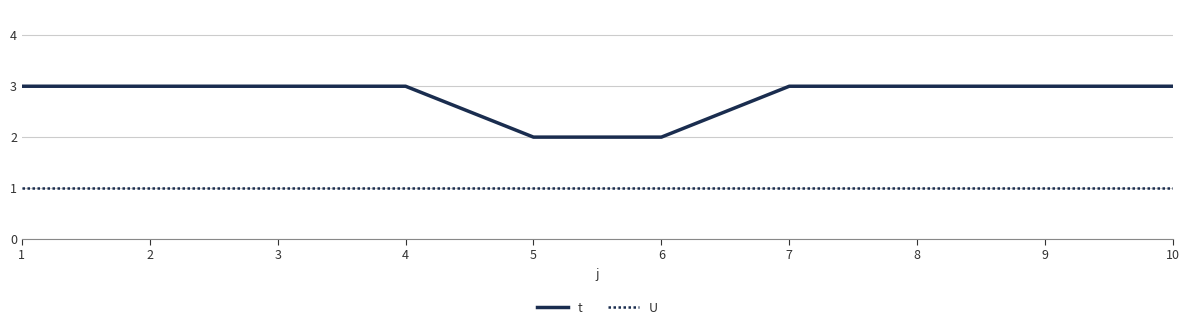

Does the chart have visible grid lines?

Yes